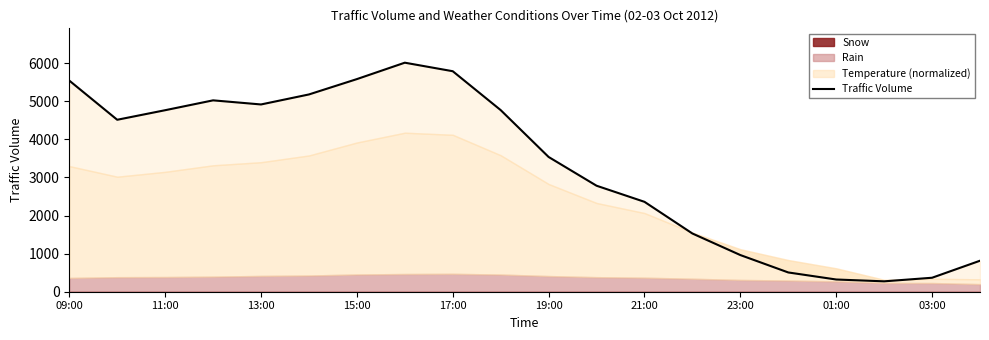

Where is the data nearest to the value 3144?

11